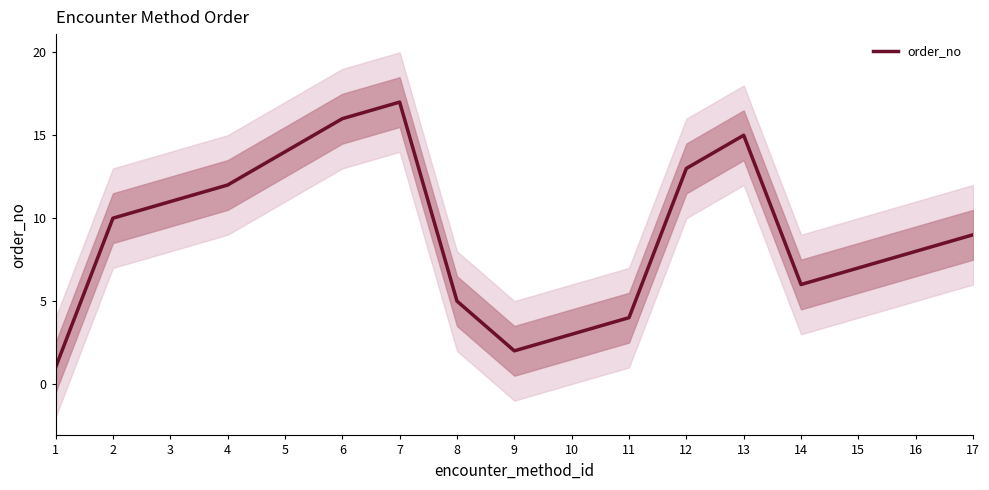

What is the value of the 11th point from the left?

4